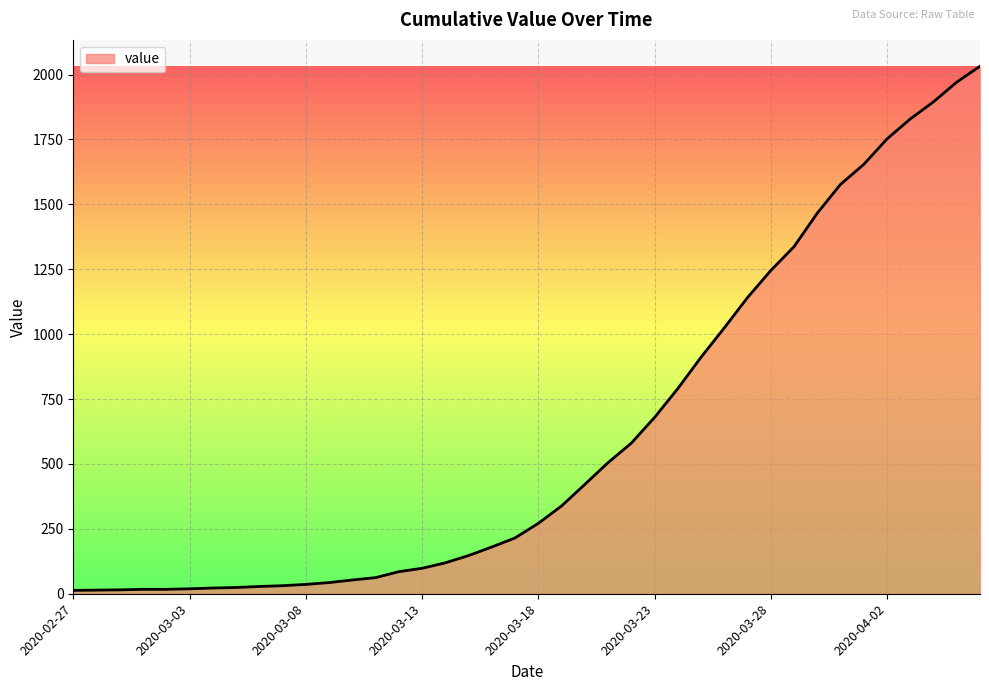

What is the difference between the maximum and minimum values?

2019